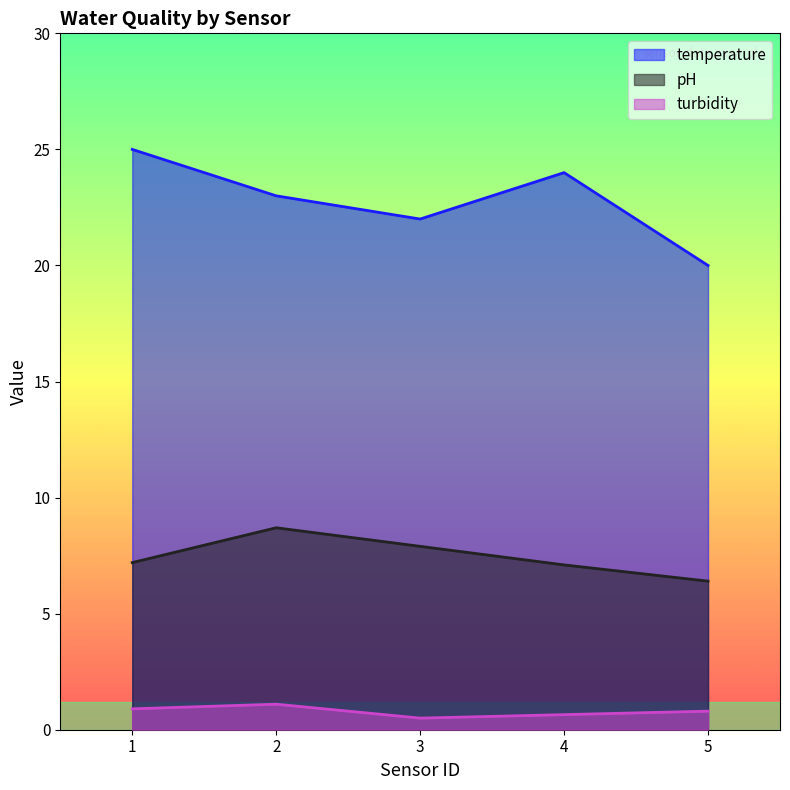

Rank the series by their average value, from highest to lowest.

temperature, pH, turbidity